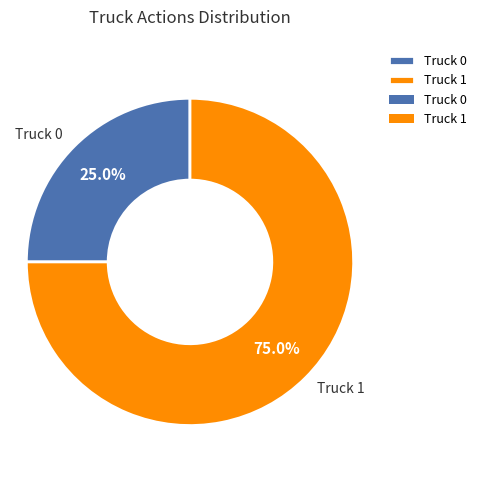

Which slice is the smallest?

Truck 0